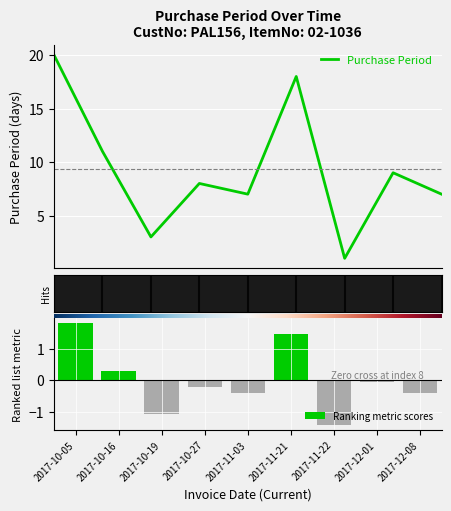

What is the difference between the maximum and second lowest values in the Ranking metric scores series?

2.9